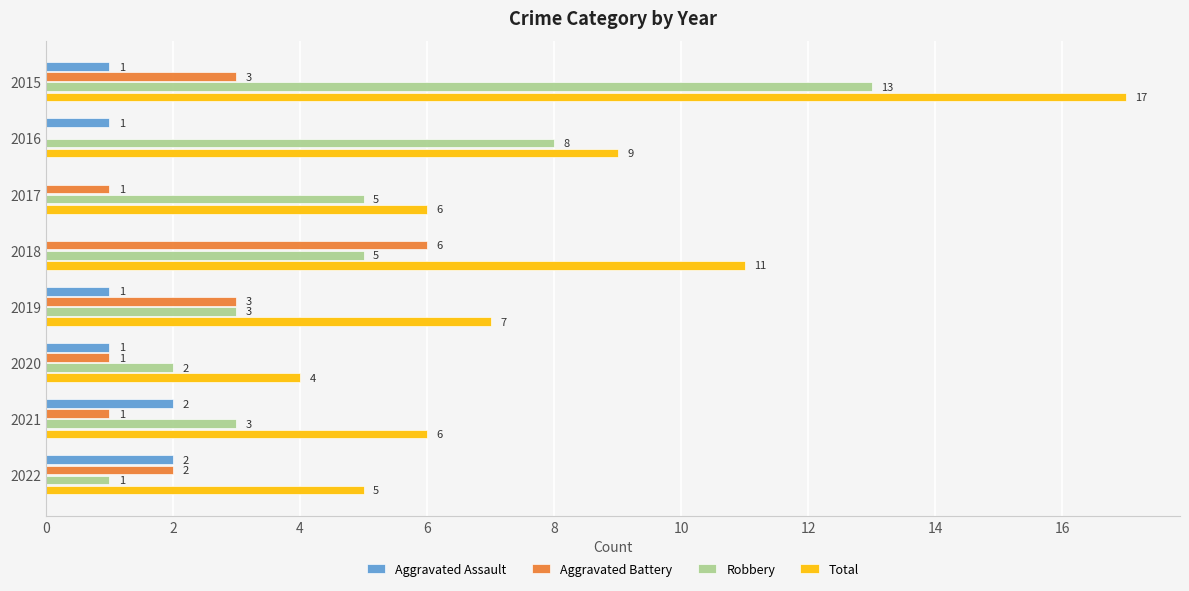

At which category is the sum across all series the highest?

2015